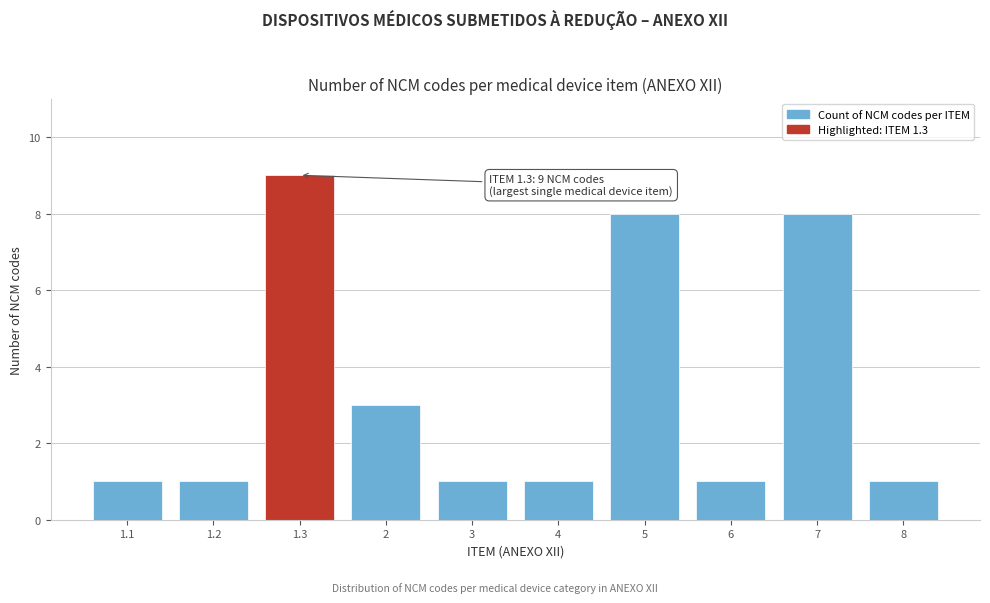

Reading right to left, transcribe all the data shown in this chart.

8=1	7=8	6=1	5=8	4=1	3=1	2=3	1.3=9	1.2=1	1.1=1